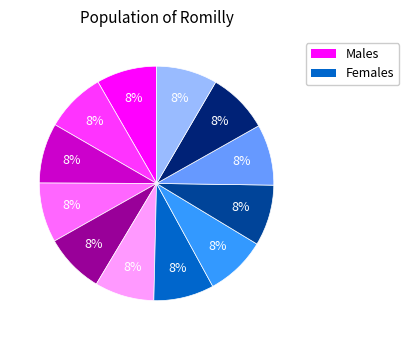

Is there a majority slice in this chart?

No